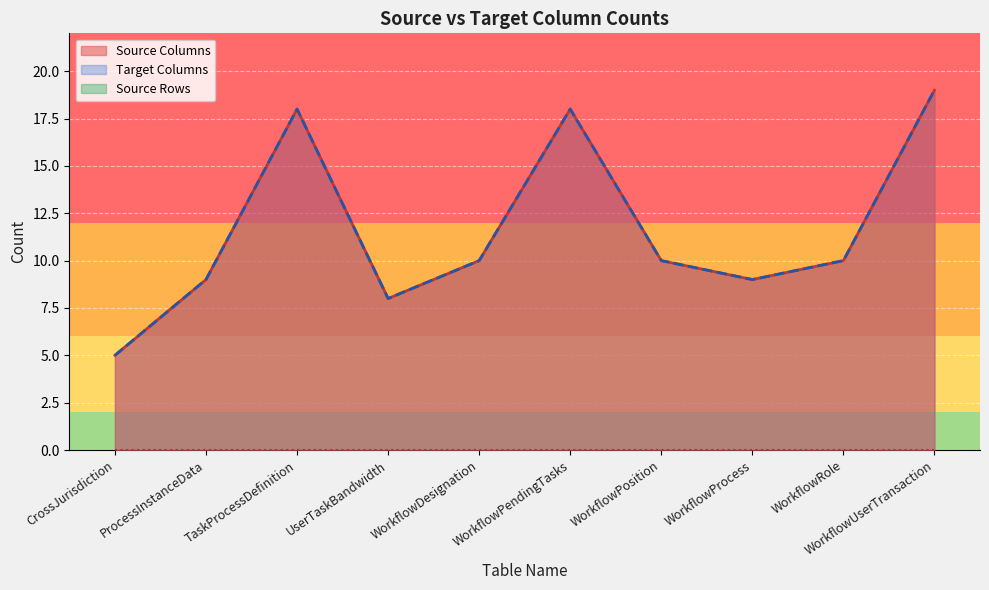

What is the value of the Source Columns point at the 9th from the left?

10